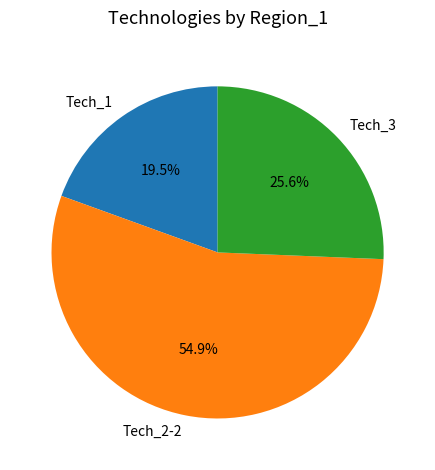

The Tech_1 slice represents 28% of the pie. True or false?

False